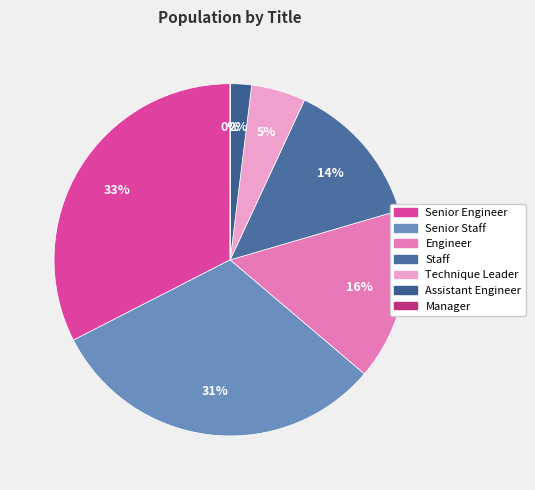

What is the largest slice in the pie chart?

Senior Engineer